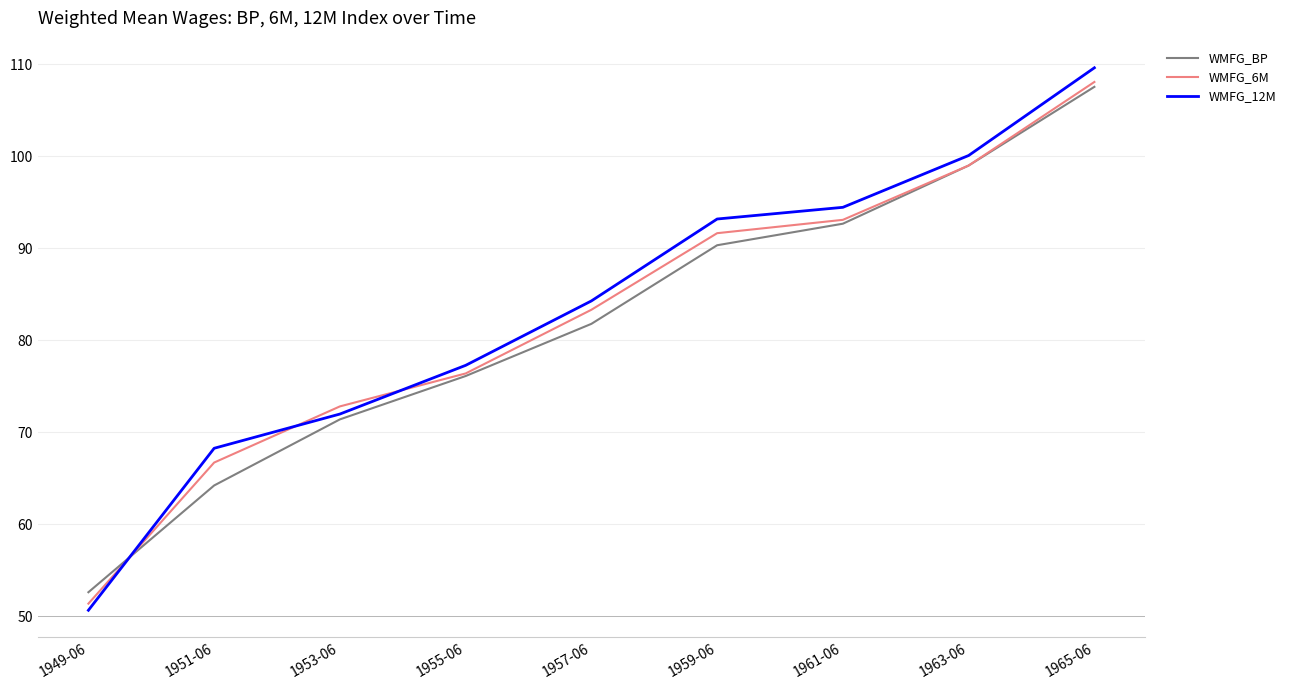

What position from the right is 1949-06?

9